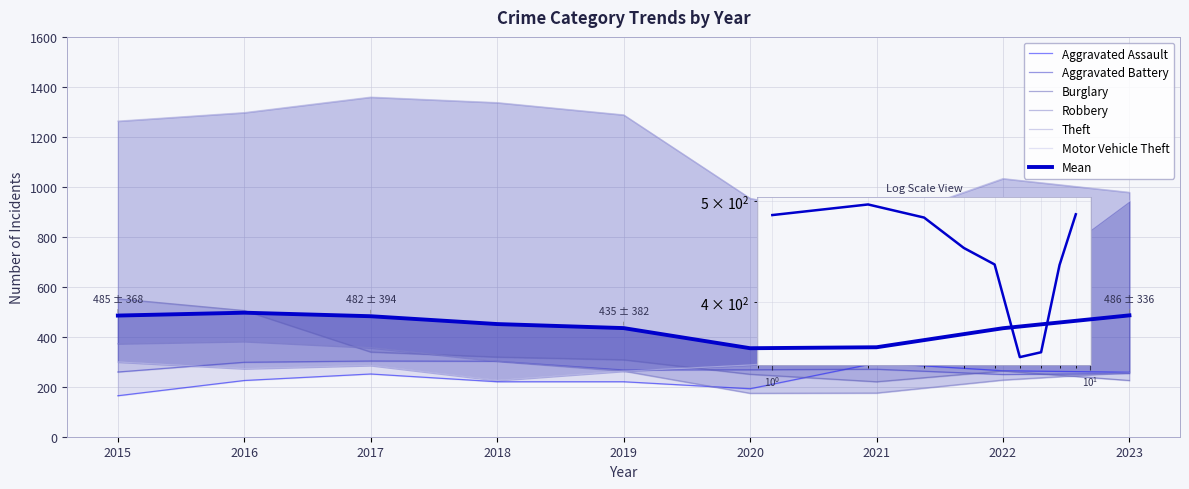

Is it true that Burglary equals 263 at 2022?

True